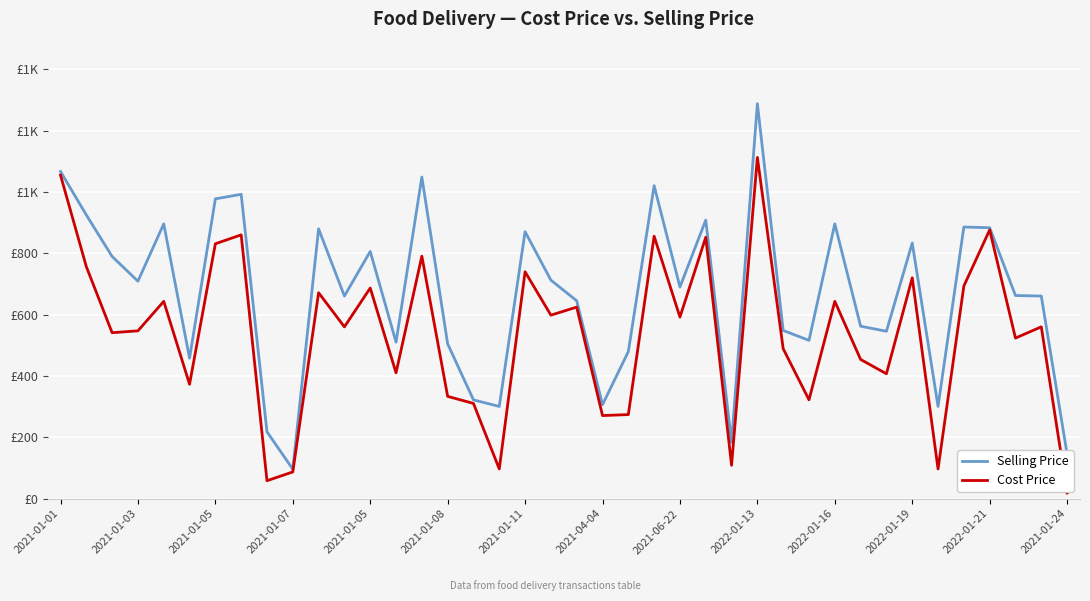

Does the chart display data point markers on the line(s)?

No